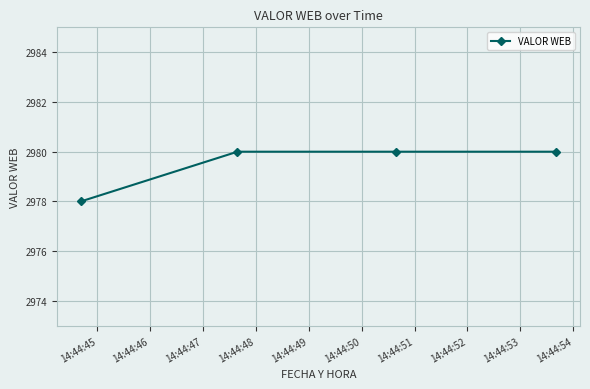

Reading left to right, what are all the values shown in this chart?

2978	2980	2980	2980